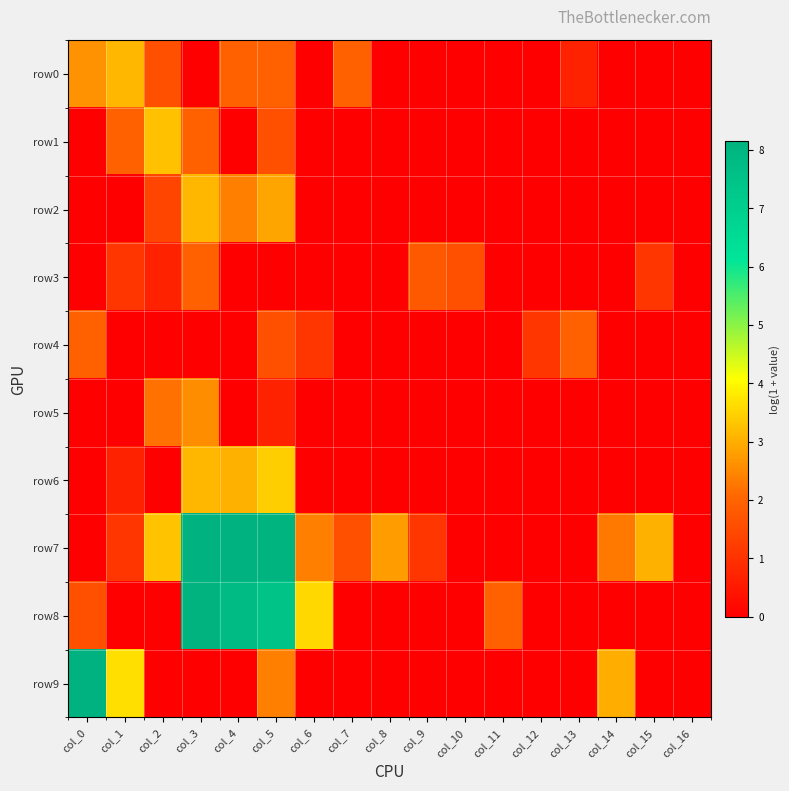

Which label corresponds to the largest value in the chart?

col_4